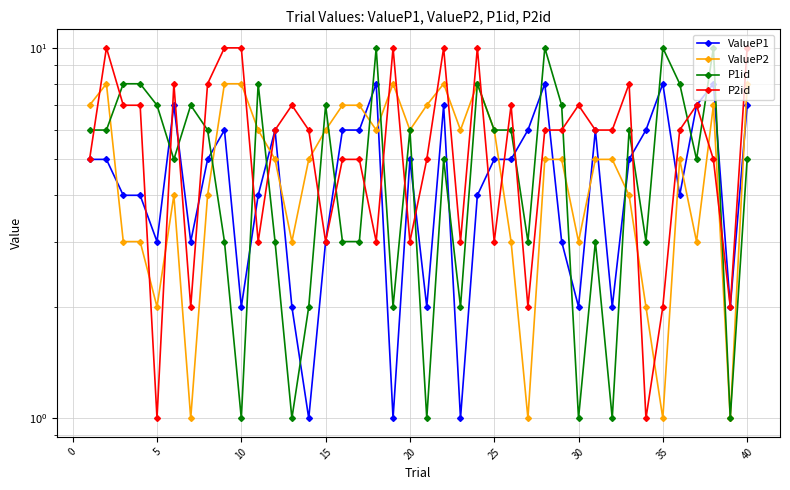

True or false: ValueP1 has a value of 10 at 30.

False